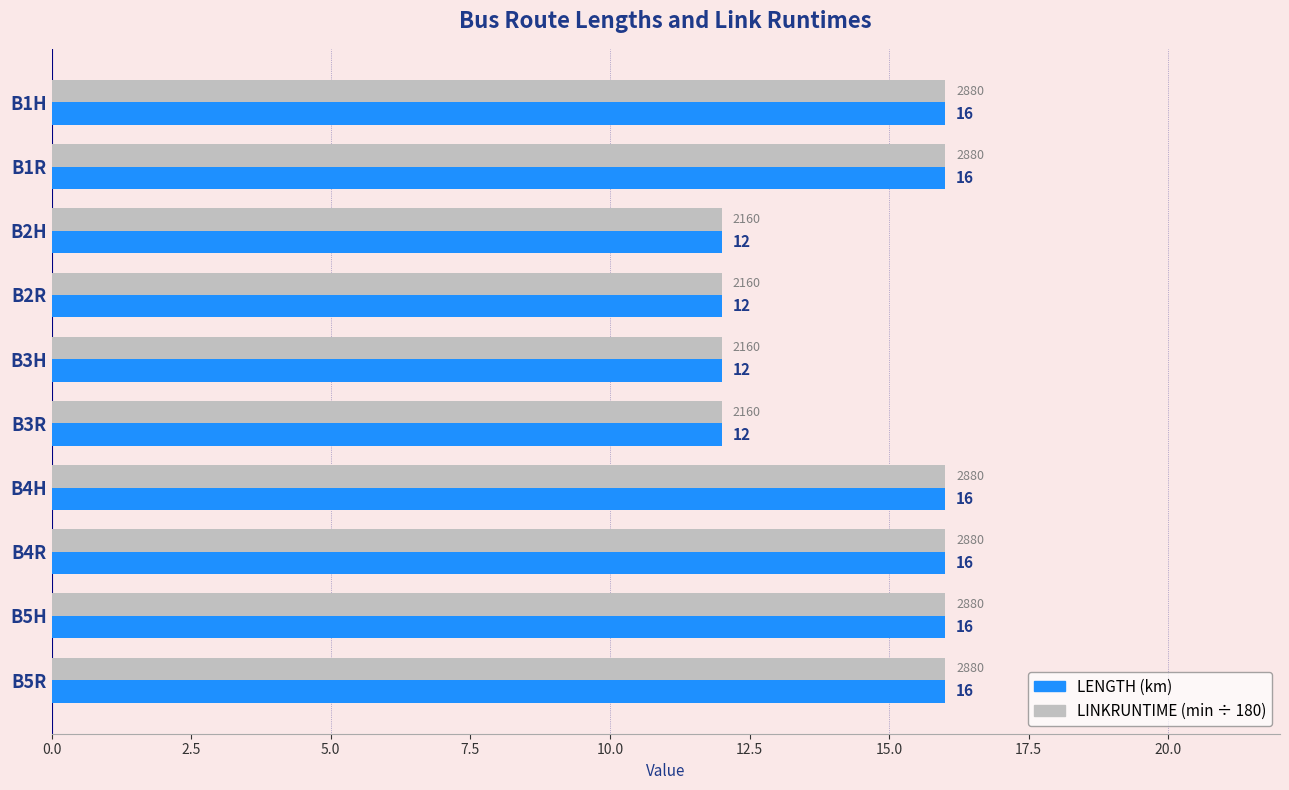

What is the minimum value shown in the chart?

12